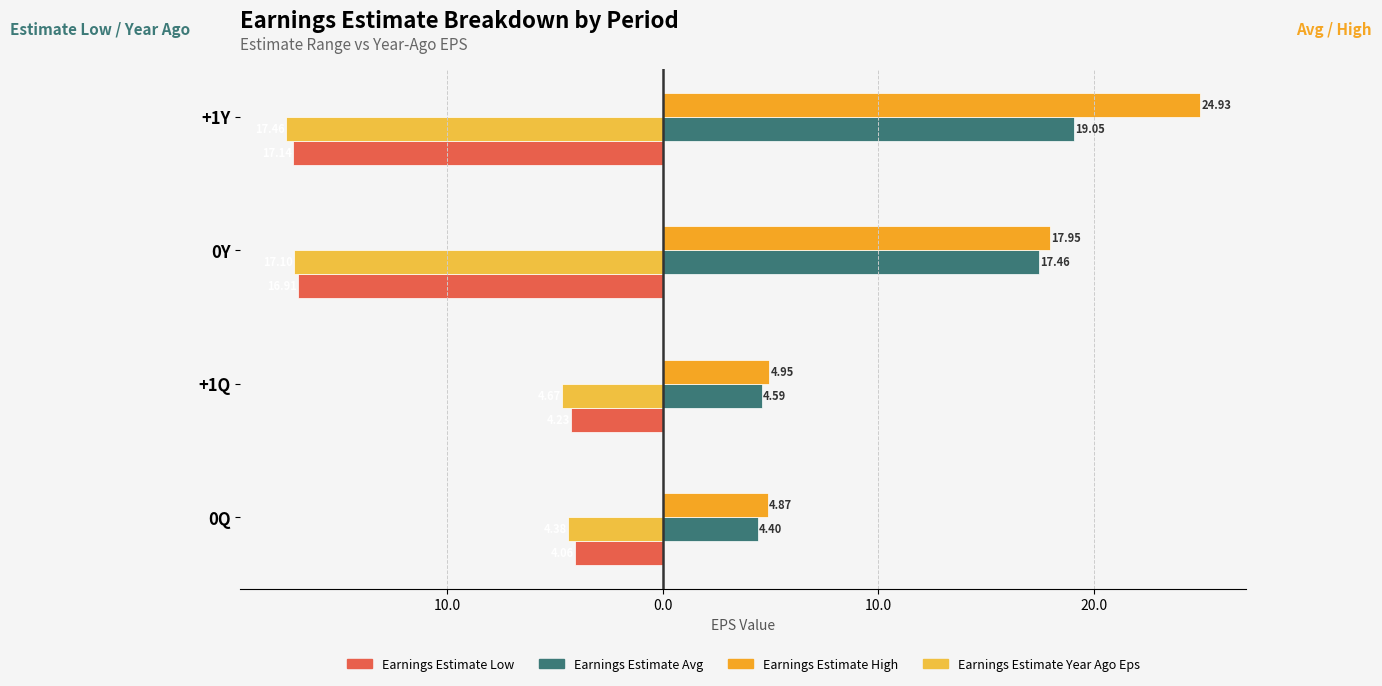

Count the number of categories in the chart.

4